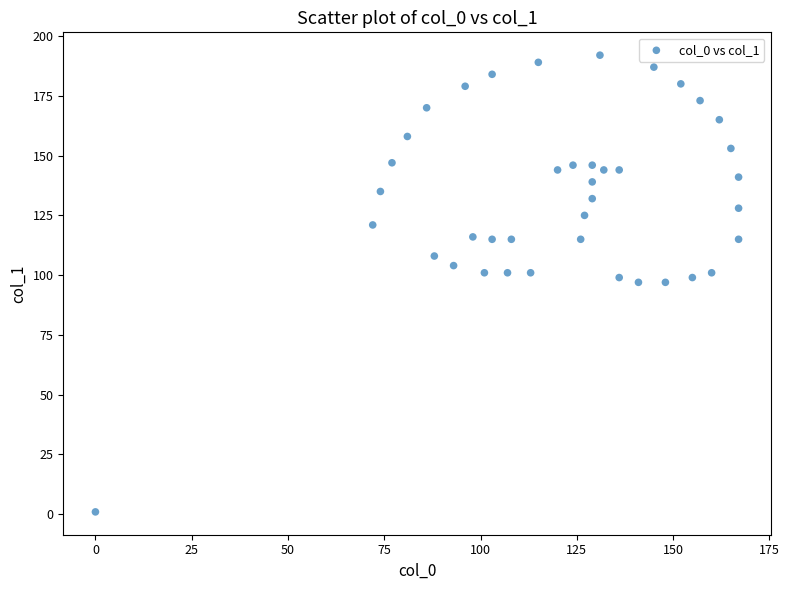

What is the range of X values (max minus min)?

167